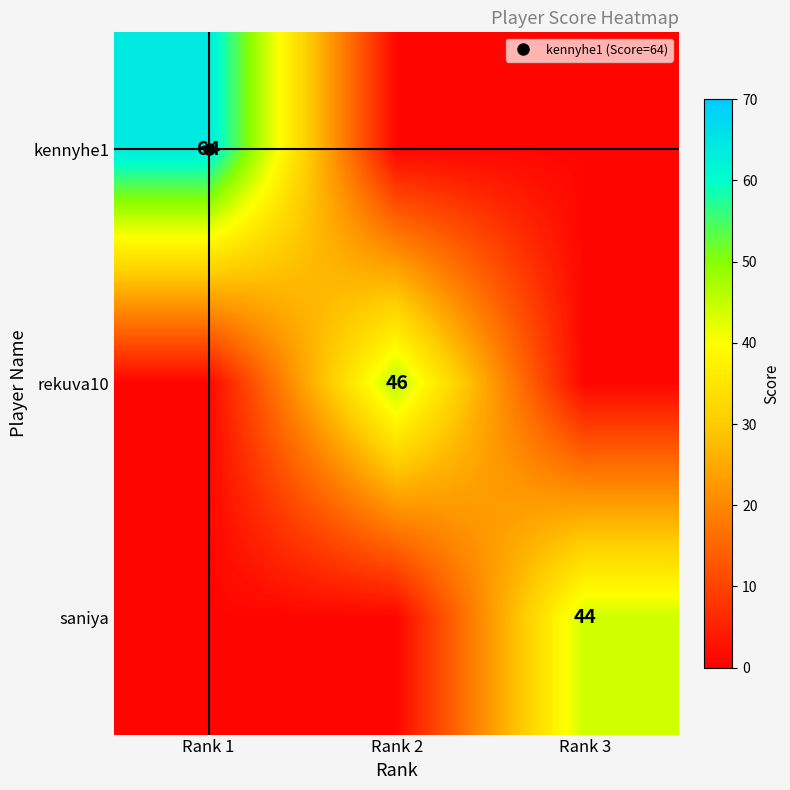

What is the difference between the maximum and minimum values in the kennyhe1 series?

63